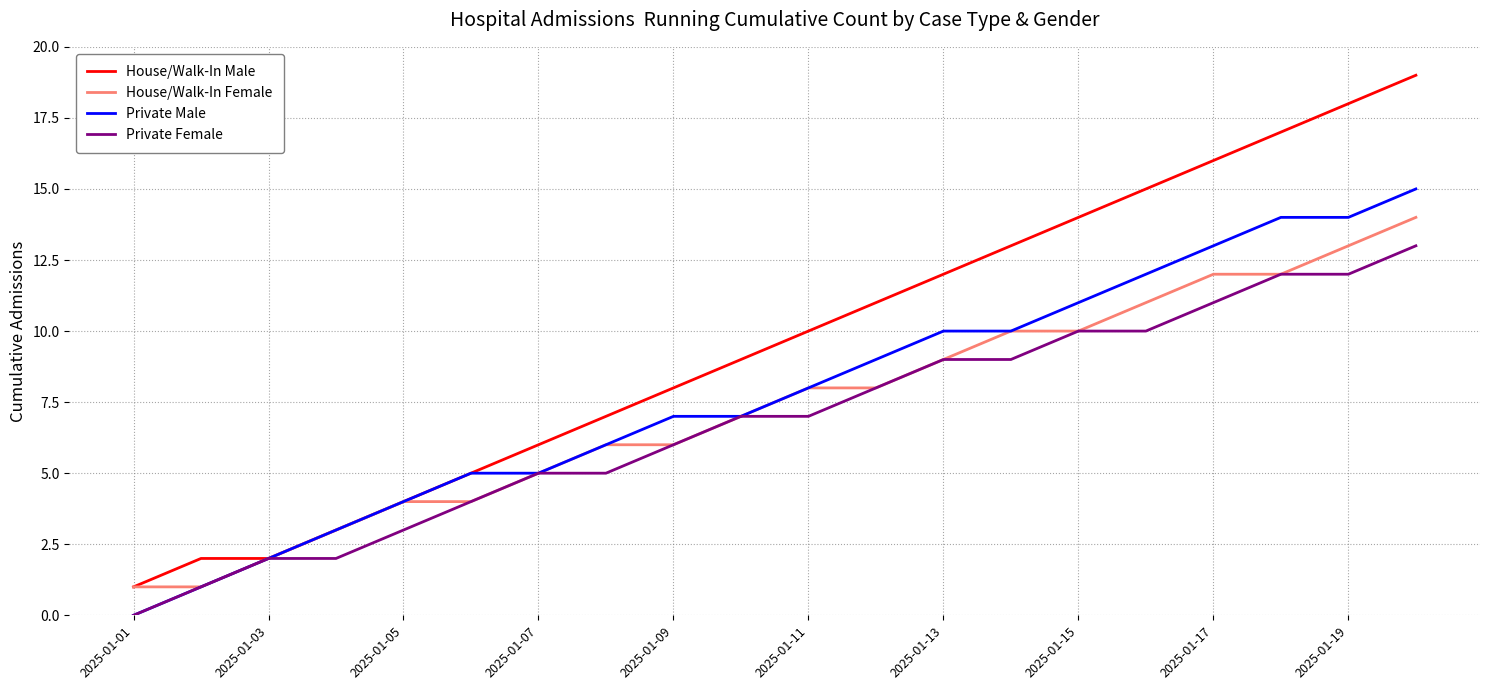

List the series in order of their overall mean, highest first.

House/Walk-In Male, Private Male, House/Walk-In Female, Private Female